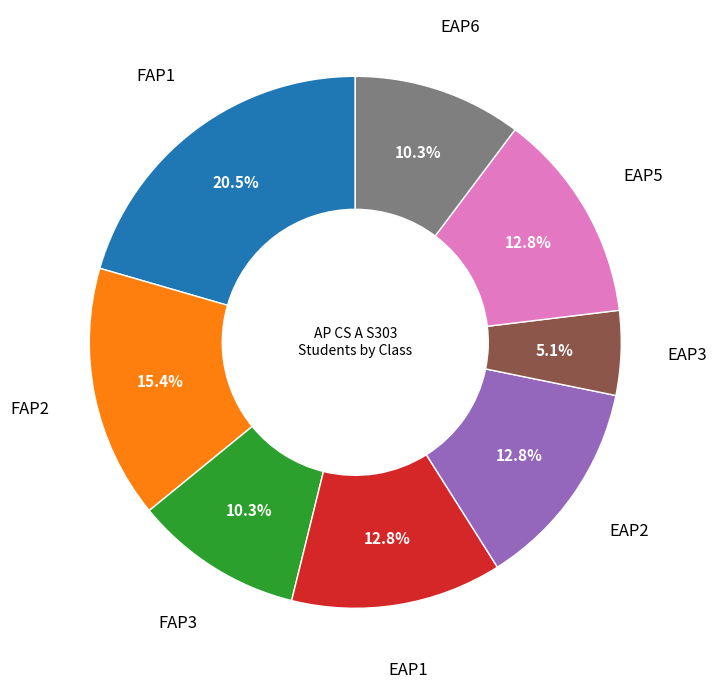

Is there any slice that represents more than half of the pie?

No